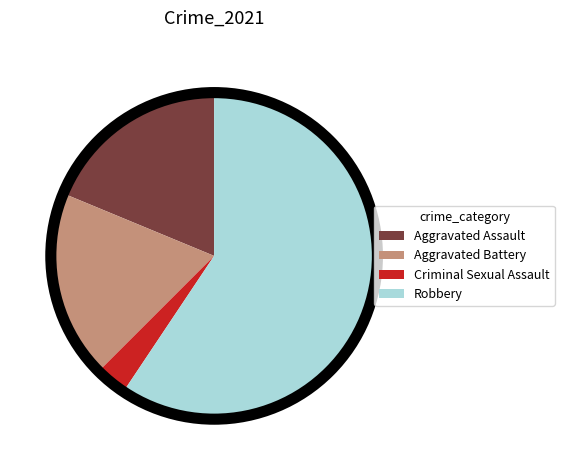

Is the sum of Robbery and Aggravated Battery greater than half?

Yes